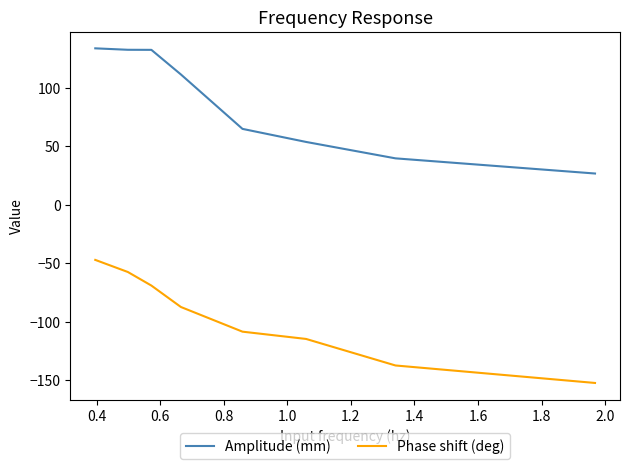

Is this an area chart (filled region under the line)?

No